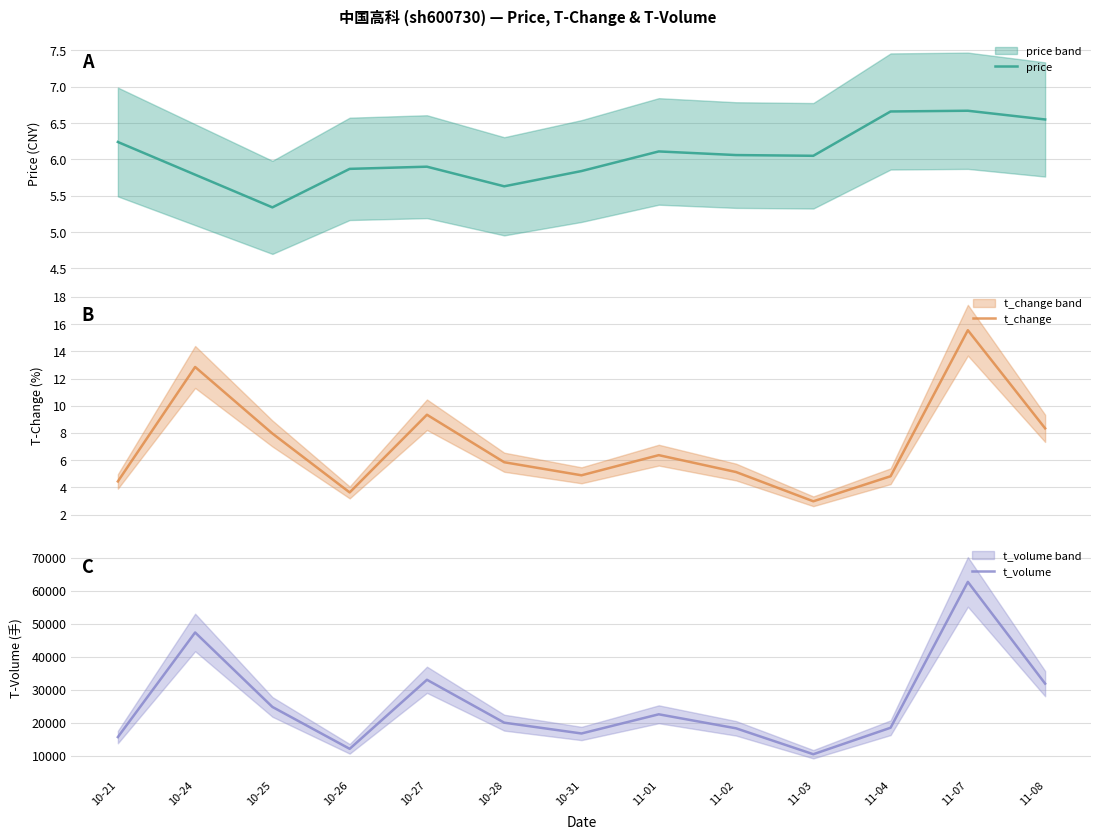

At which label does price first exceed 6?

10-21